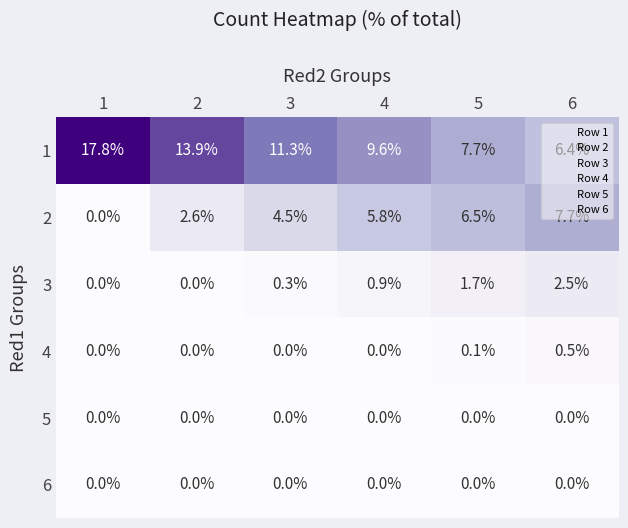

Count the 4 values in the range 0 to 1.

6